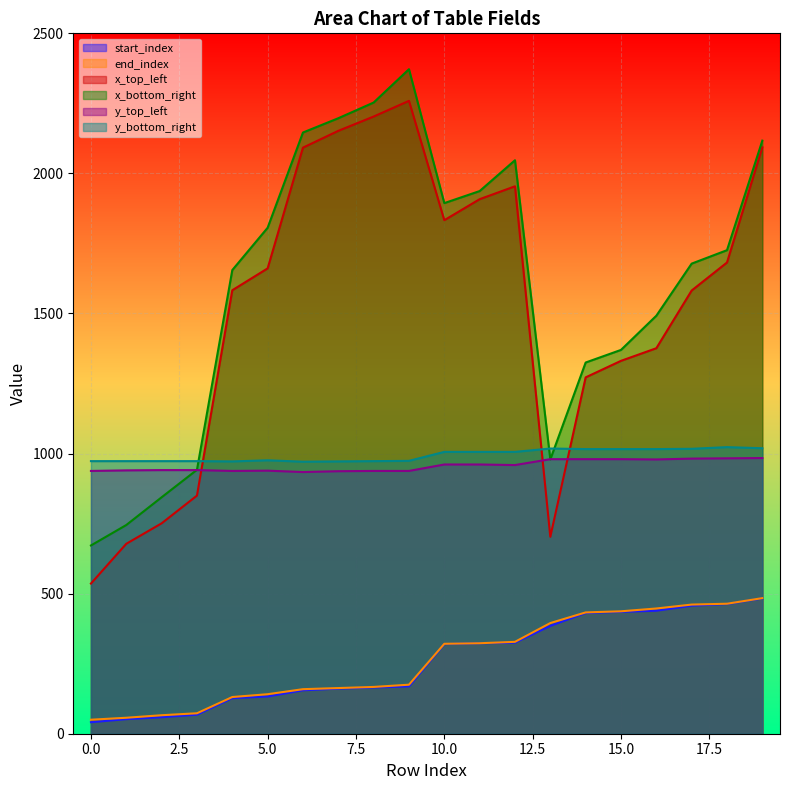

What is the lowest value of the x_top_left series?

536